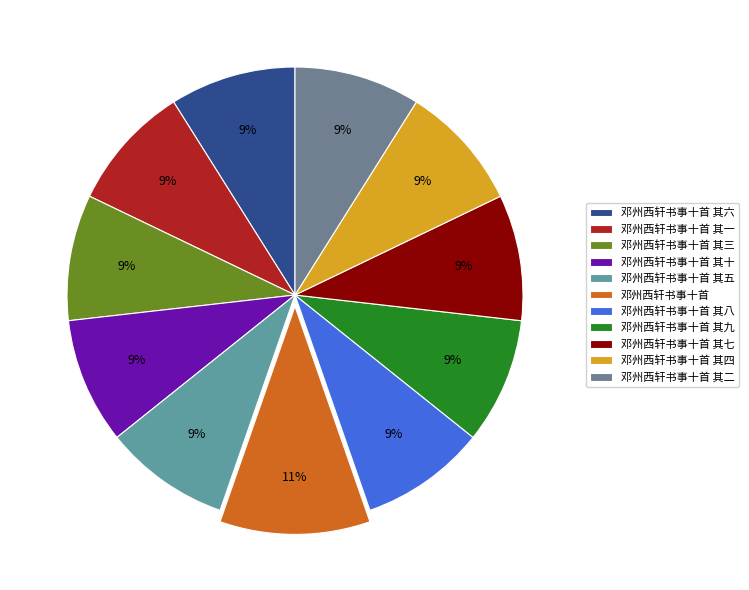

The 邓州西轩书事十首 slice represents 11% of the pie. True or false?

True